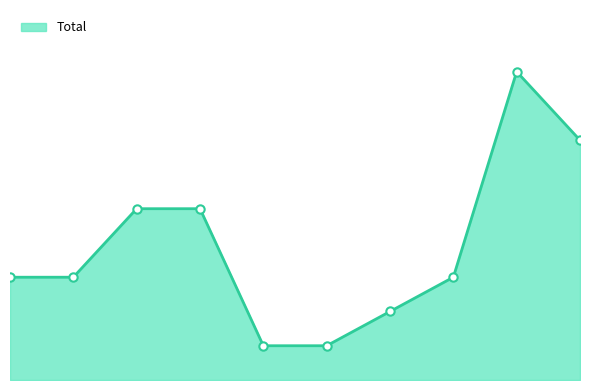

What is the difference between the maximum and second lowest values?

8